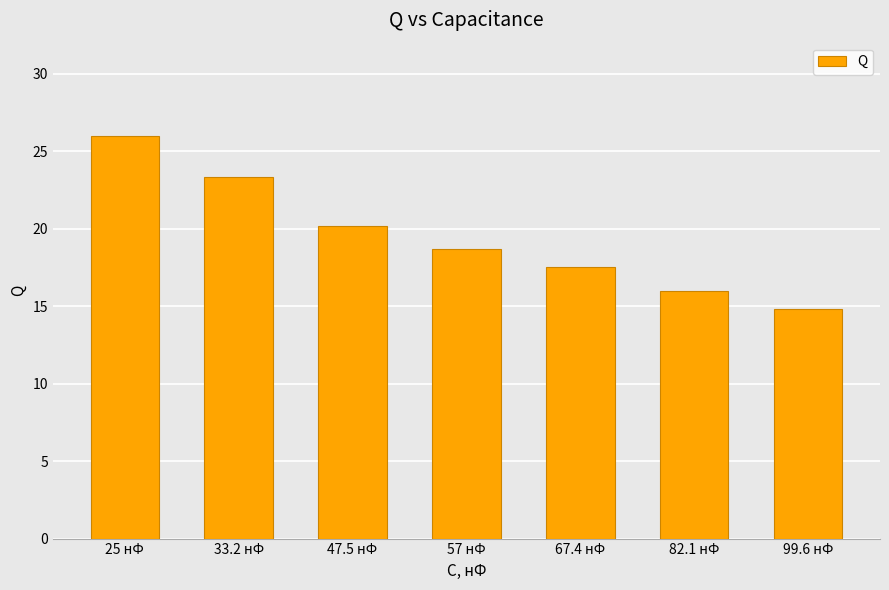

Which label corresponds to the largest value in the chart?

25 нФ